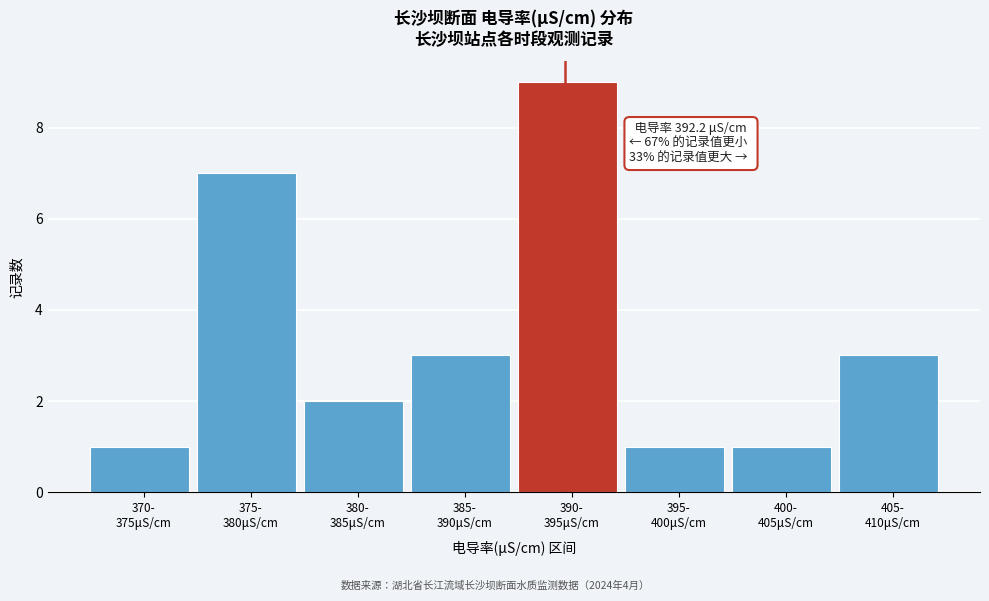

Reading left to right, what are all the values shown in this chart?

1	7	2	3	9	1	1	3